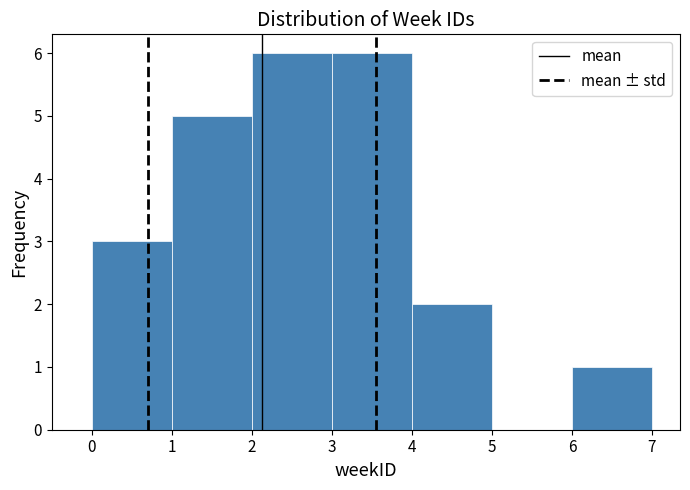

How tall is the bar that spans 2 to 3 on the x-axis? The values are not printed on the chart, so give them approximately, as read against the axis.

6